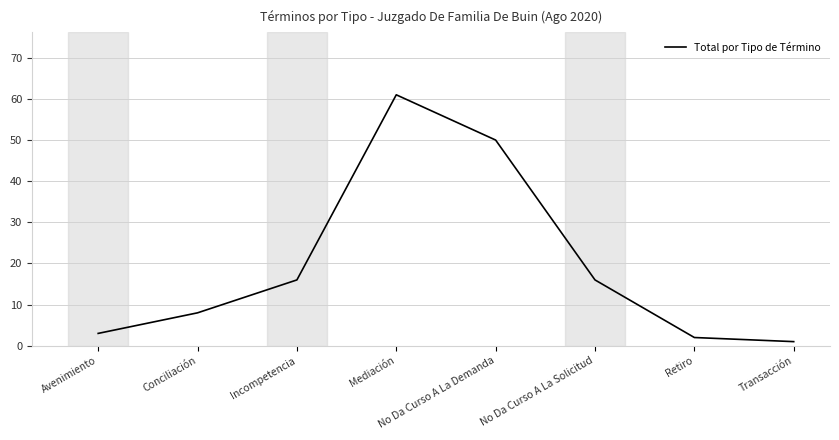

At which category does the chart reach its minimum across all series?

Transacción